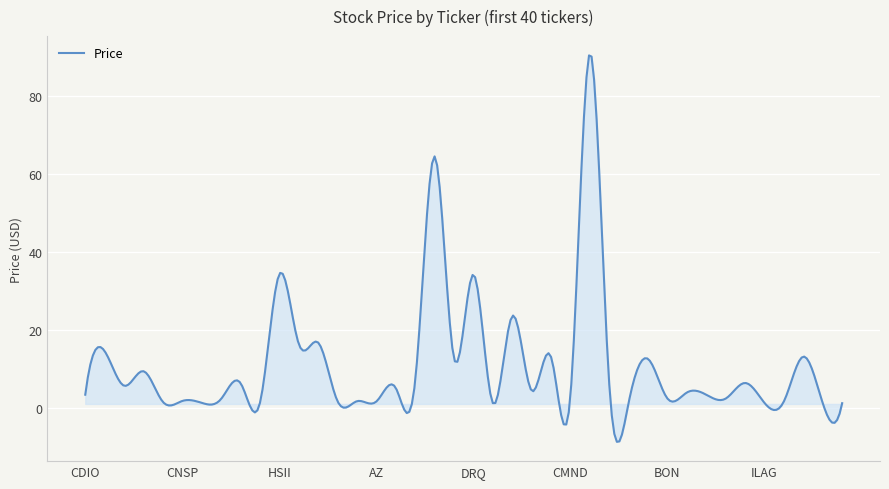

What is the sum of all values?

3360.5